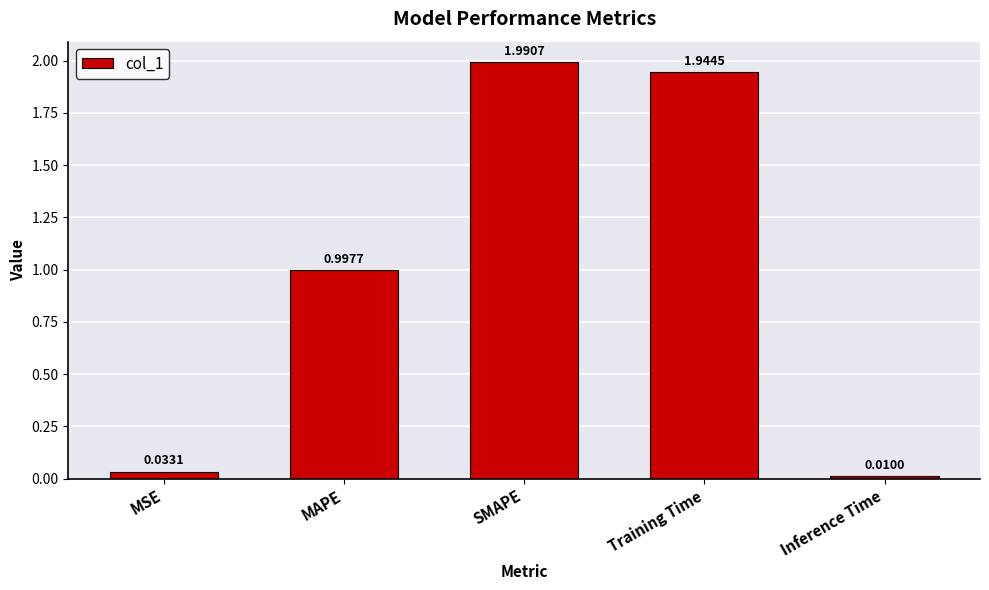

What is the label of the 5th bar from the left?

Inference Time